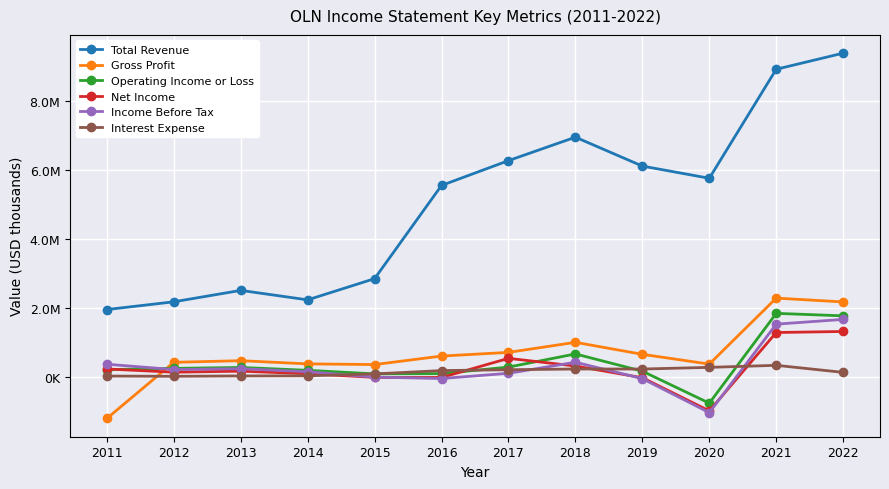

What are all the series names shown in the legend?

Total Revenue, Gross Profit, Operating Income or Loss, Net Income, Income Before Tax, Interest Expense